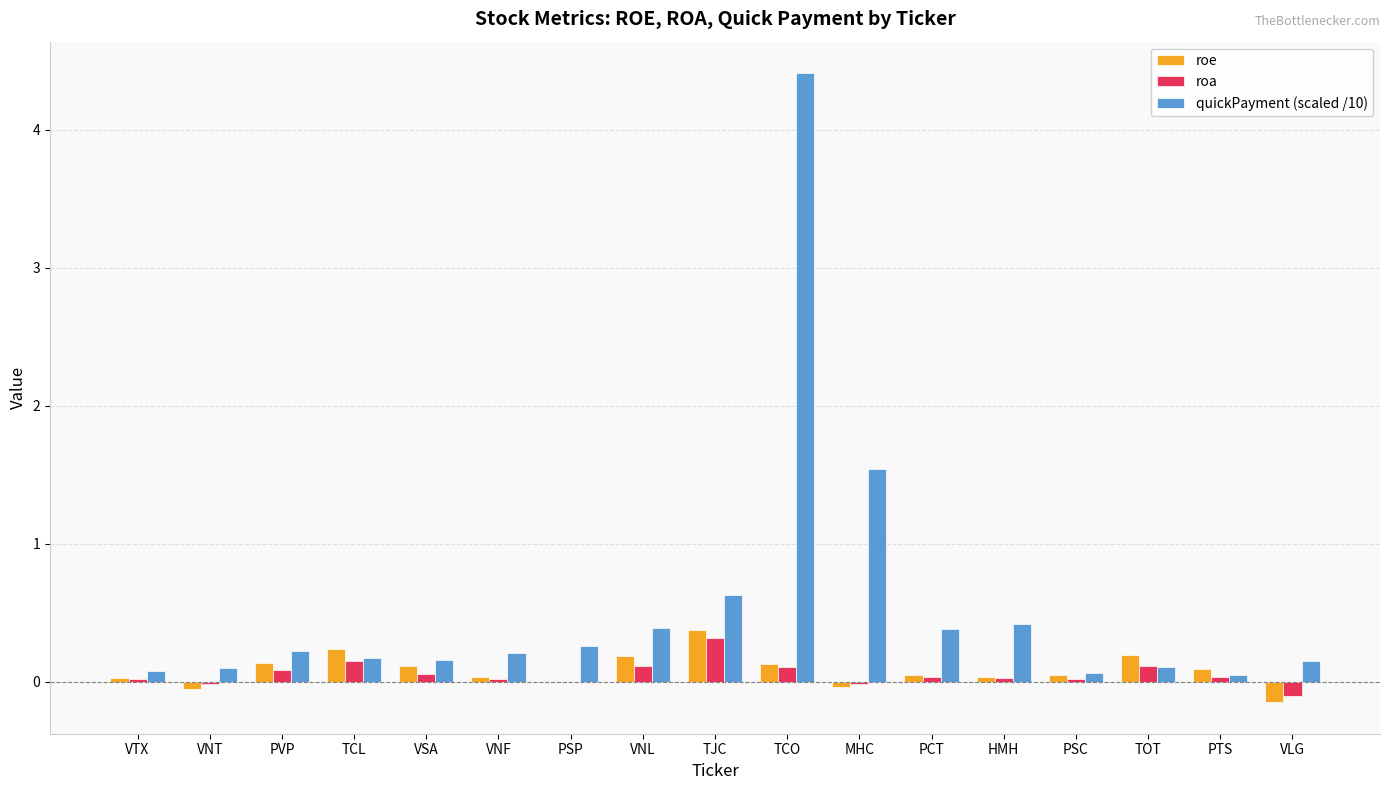

The value of roe at VNL is 0.2. True or false?

True